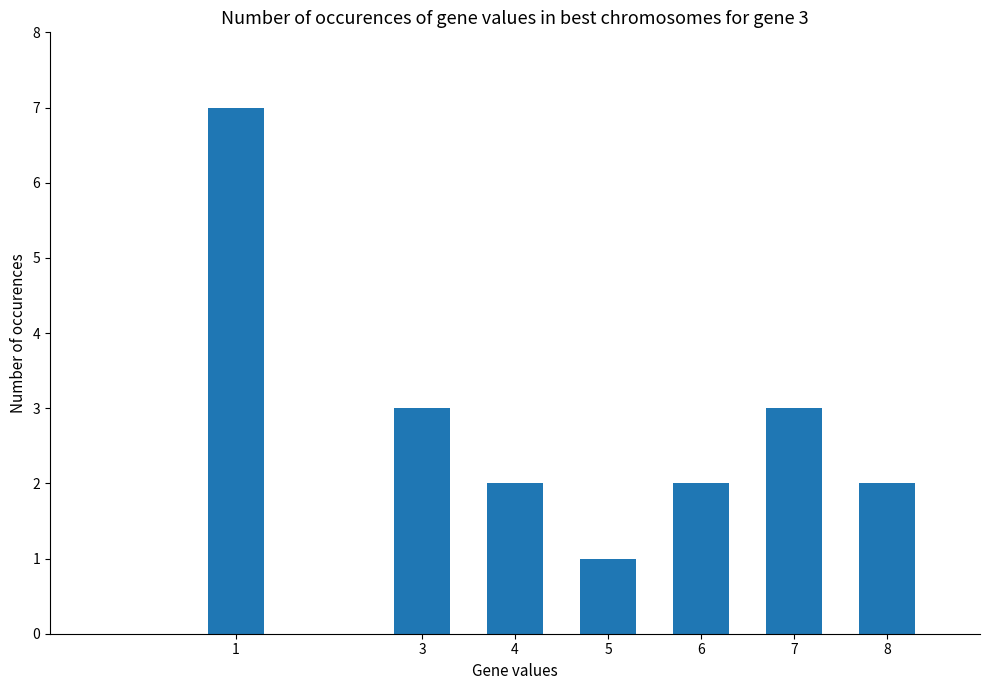

What is the change in value from 1 to 6?

-5